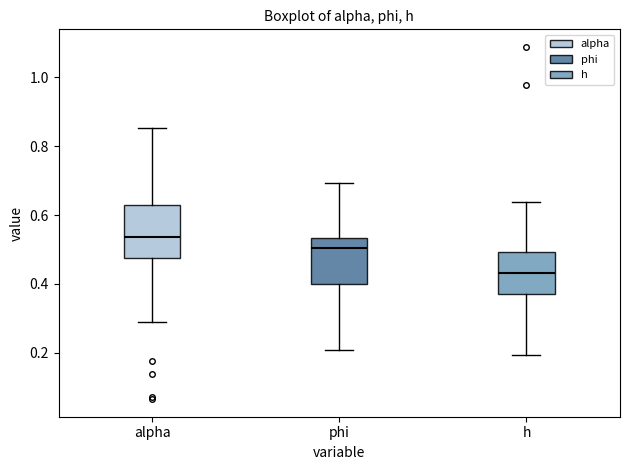

Reading left to right, transcribe this box plot: for each box, give where its median line is, the range the box spans, and where its two whiskers end, as read against the y-axis. The values are not printed on the chart, so give them approximately, as read against the axis.

alpha: median 0.54, box 0.48 to 0.62, whiskers 0.30 to 0.86
phi: median 0.50, box 0.40 to 0.54, whiskers 0.20 to 0.70
h: median 0.44, box 0.38 to 0.50, whiskers 0.20 to 0.64